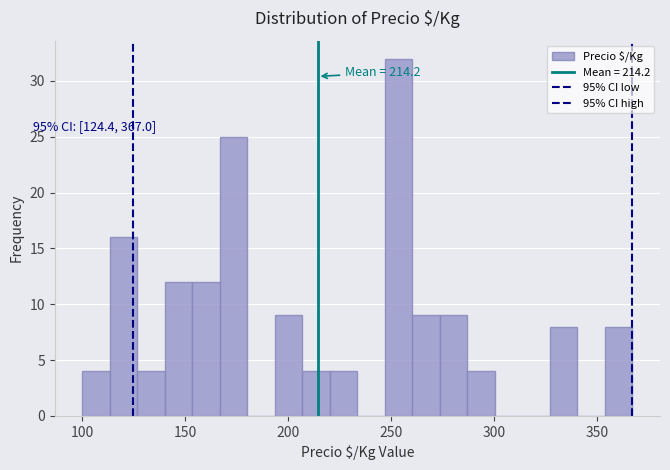

Around what value on the x-axis is the tallest bar? Give the approximate position of its centre, as read against the axis.

255